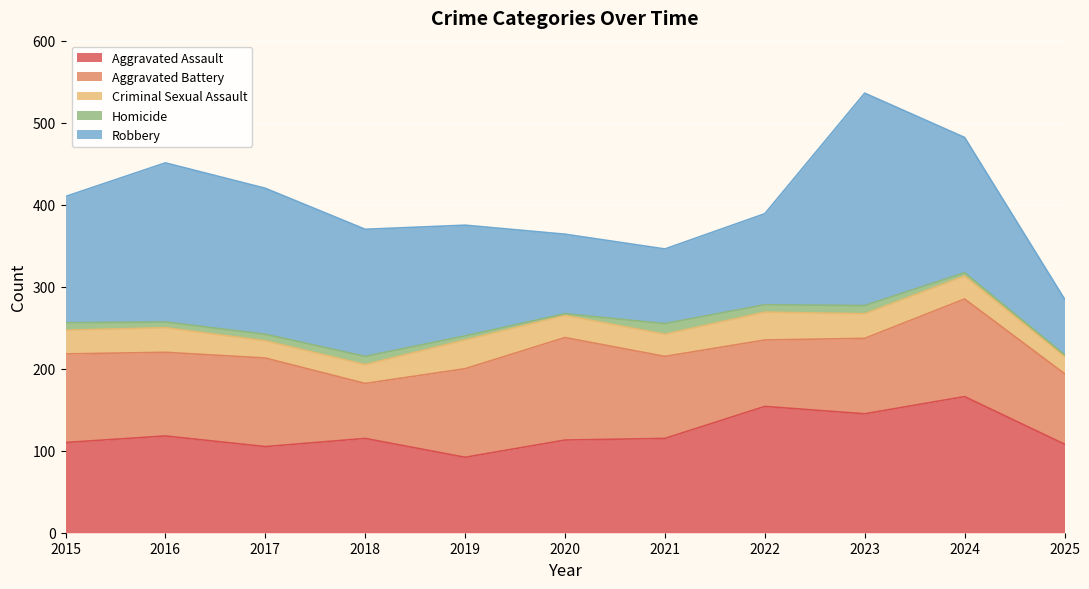

Rank the series by their maximum value, from lowest to highest.

Homicide, Criminal Sexual Assault, Aggravated Battery, Aggravated Assault, Robbery